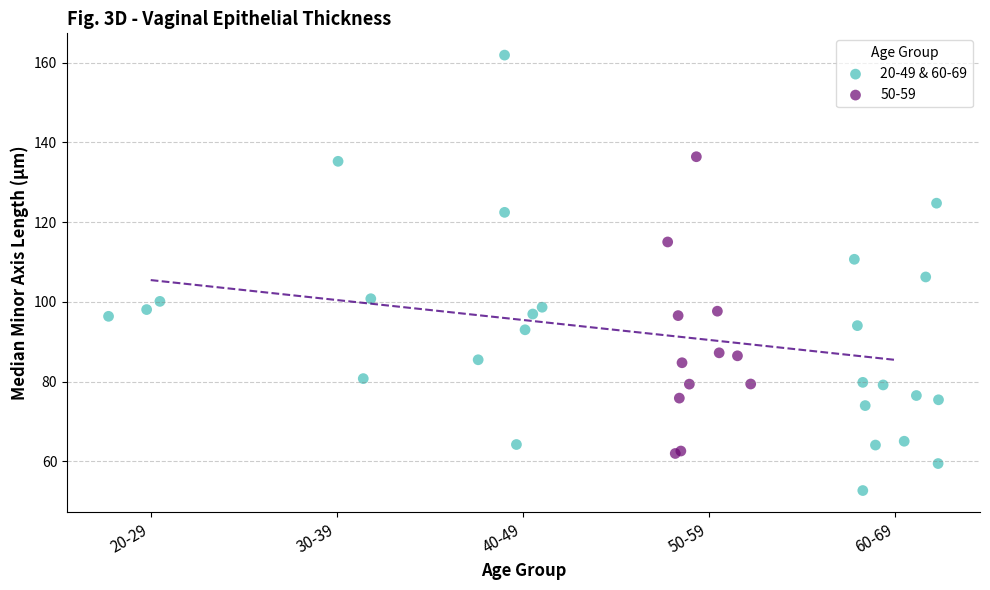

Which series reaches the minimum Y coordinate?

20-49 & 60-69